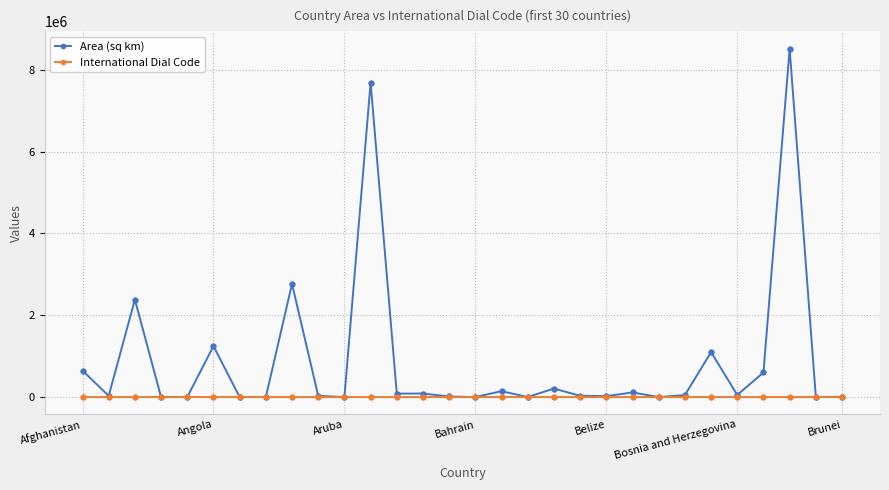

True or false: International Dial Code has more than 2 points higher than both neighbors.

True